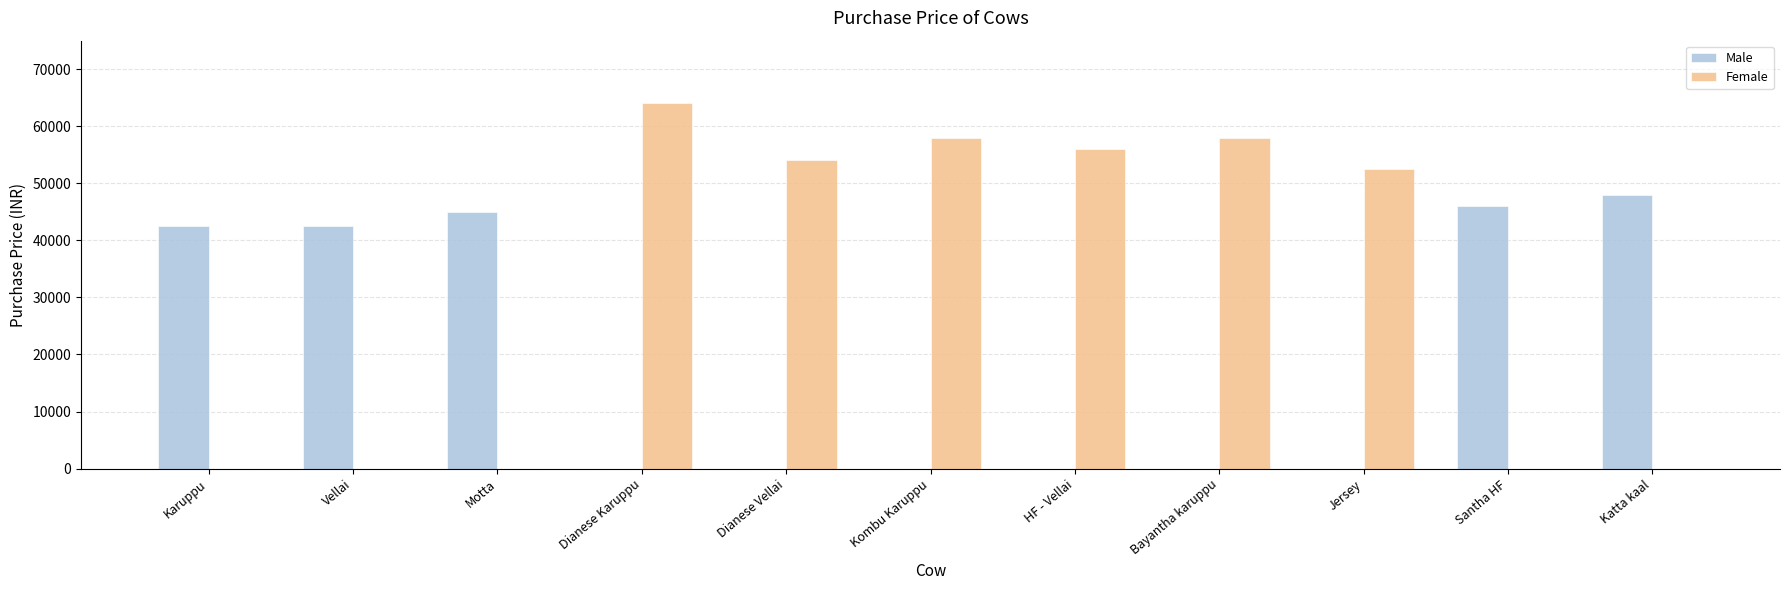

What is the average value of the Female series?

31136